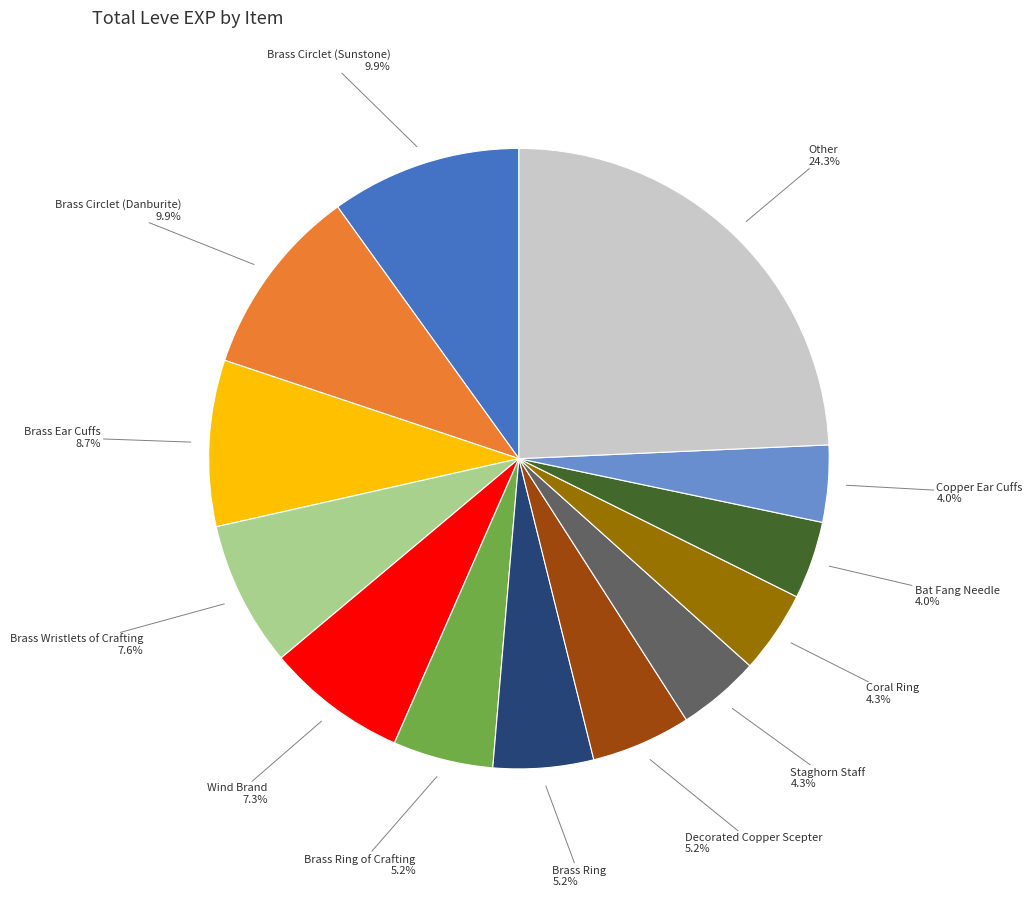

Is there a majority slice in this chart?

No